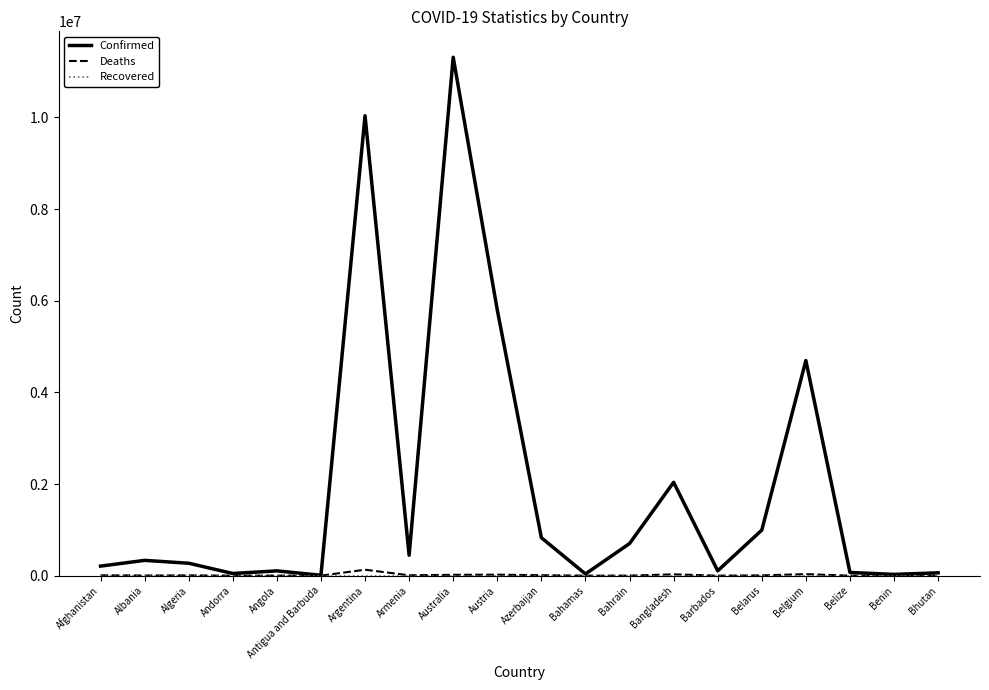

What is the greatest value displayed?

11312904